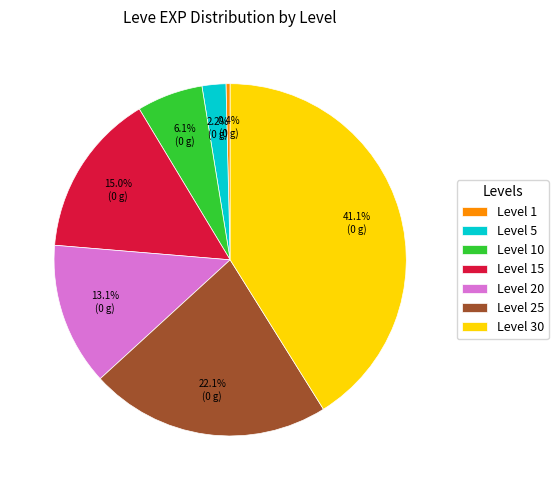

To the nearest percent, what is the combined percentage of Level 5 and Level 20?

15%